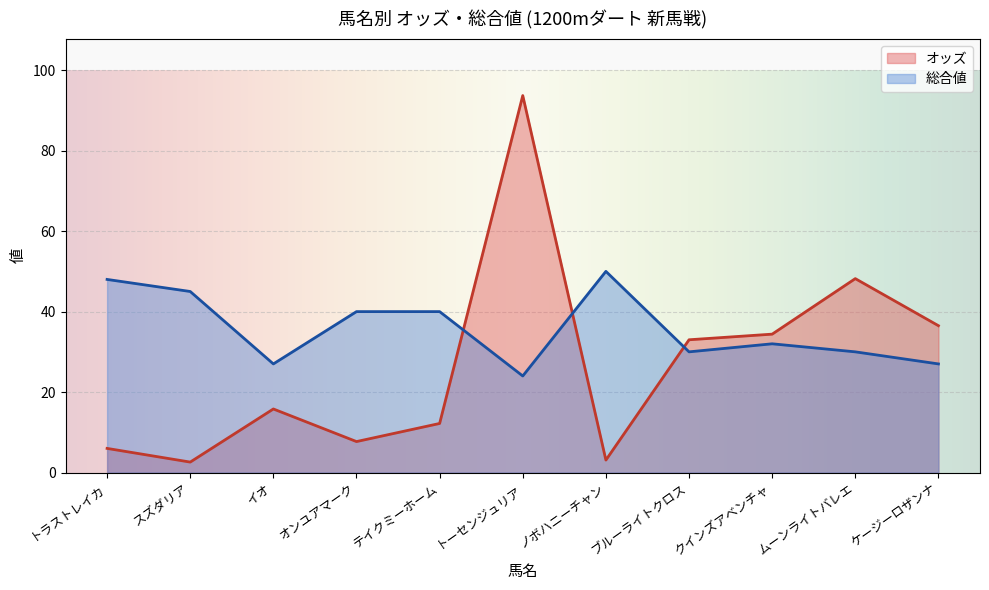

Which series has the largest range (max minus min)?

オッズ